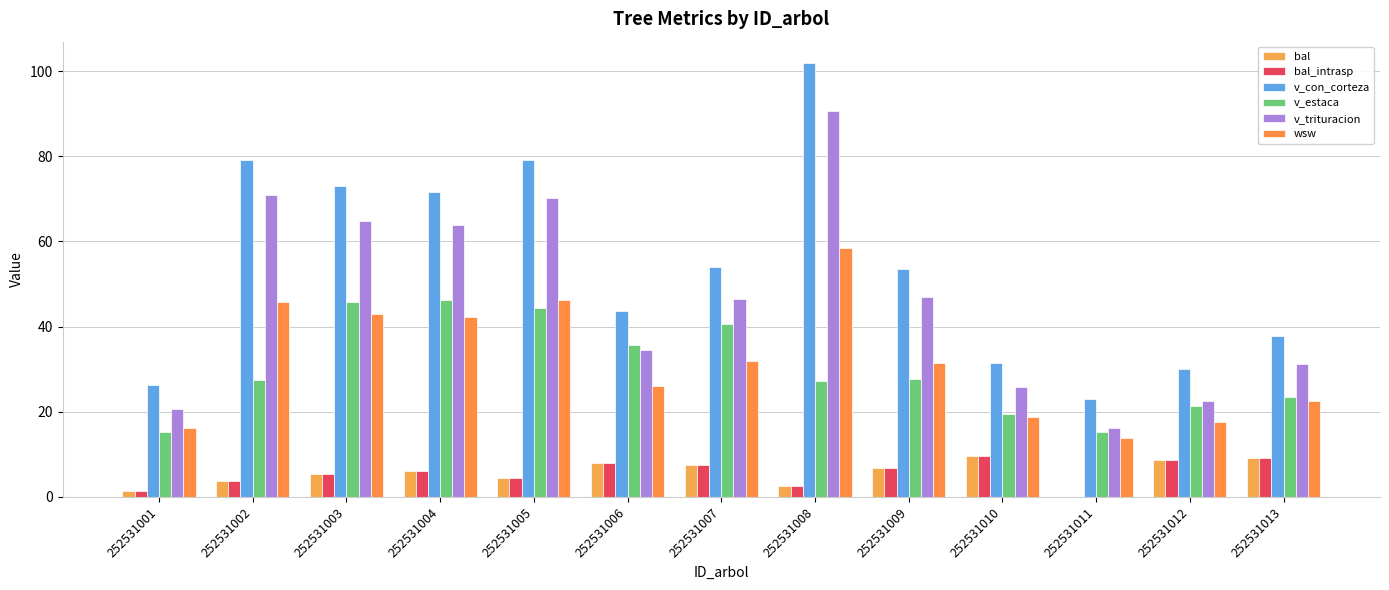

True or false: v_estaca has a value of 23.4 at 252531013.

True